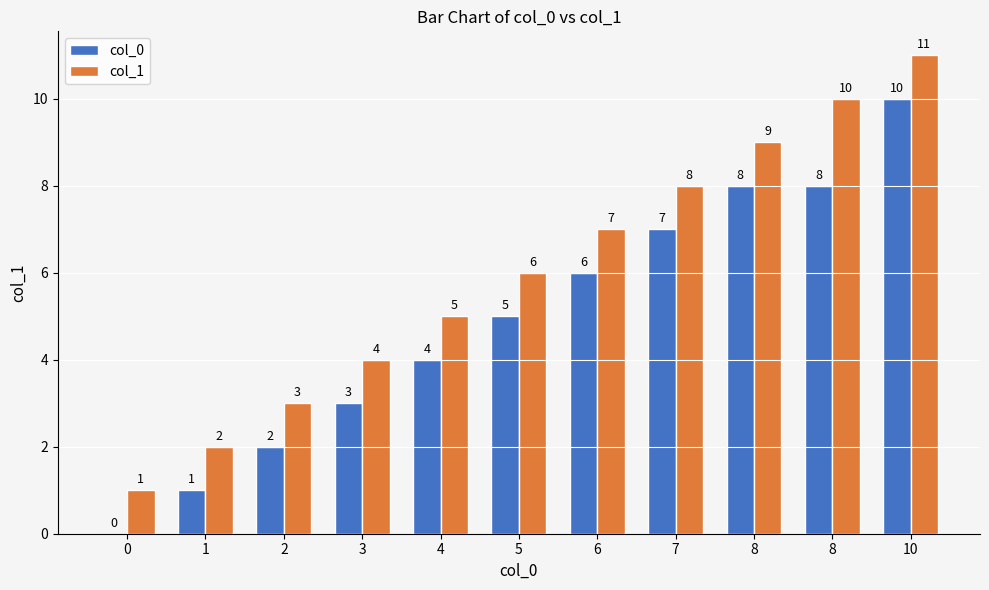

Count the number of categories in the chart.

11